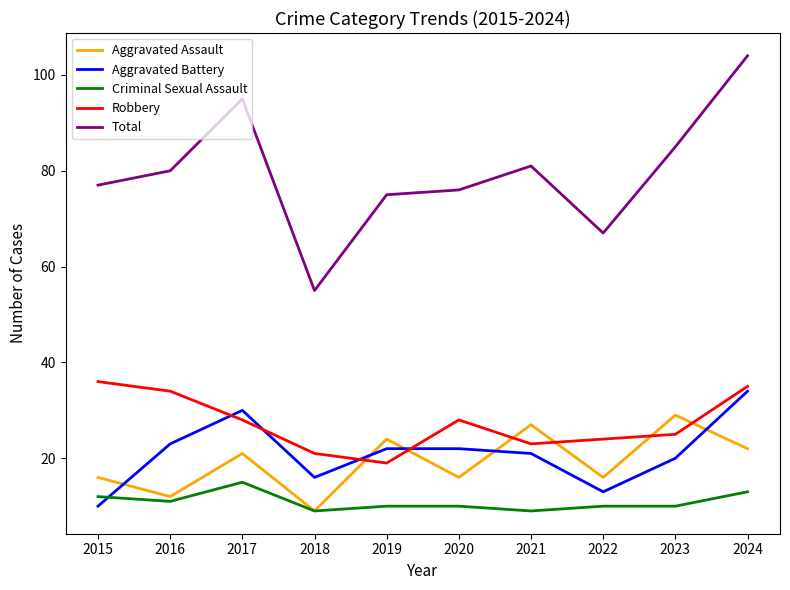

Count the number of categories in the chart.

10